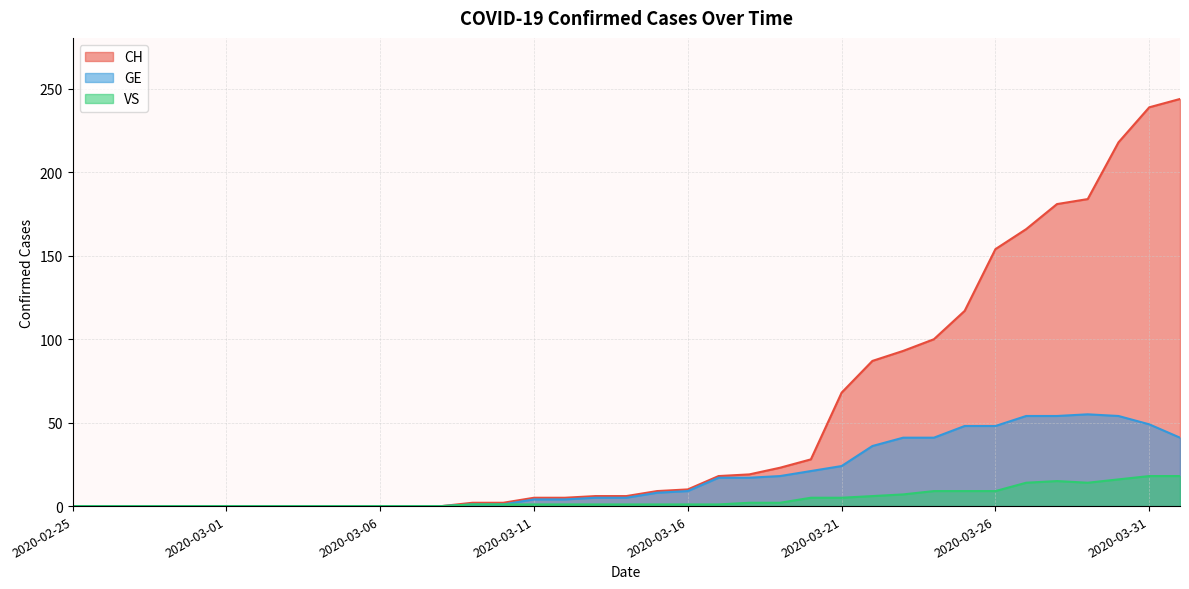

What is the difference between the second highest and minimum values in the VS series?

18